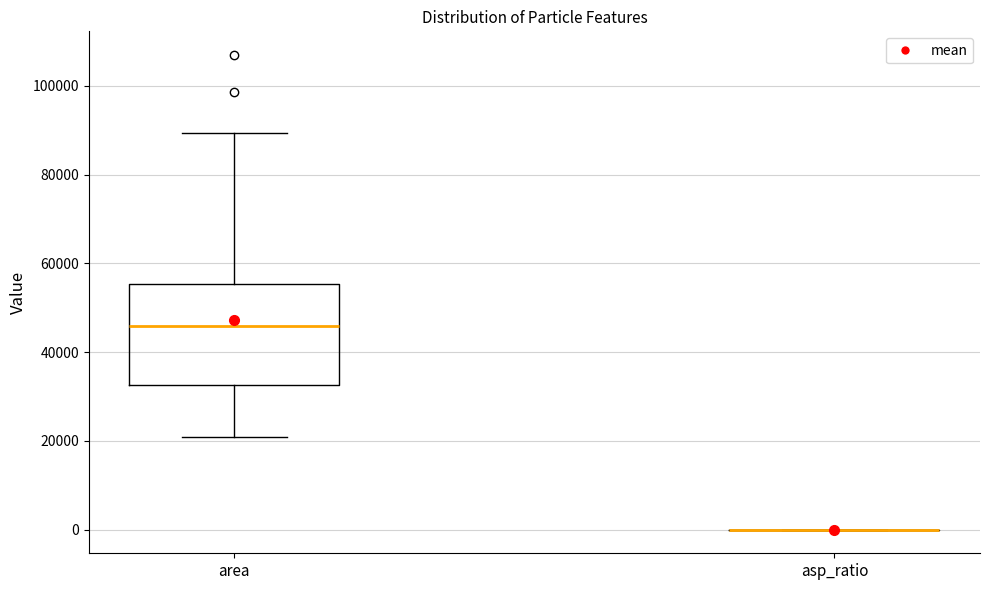

Reading left to right, transcribe this box plot: for each box, give where its median line is, the range the box spans, and where its two whiskers end, as read against the y-axis. The values are not printed on the chart, so give them approximately, as read against the axis.

area: median 46000, box 32000 to 56000, whiskers 20000 to 90000
asp_ratio: box collapsed to a line at 0, whiskers 0 to 0